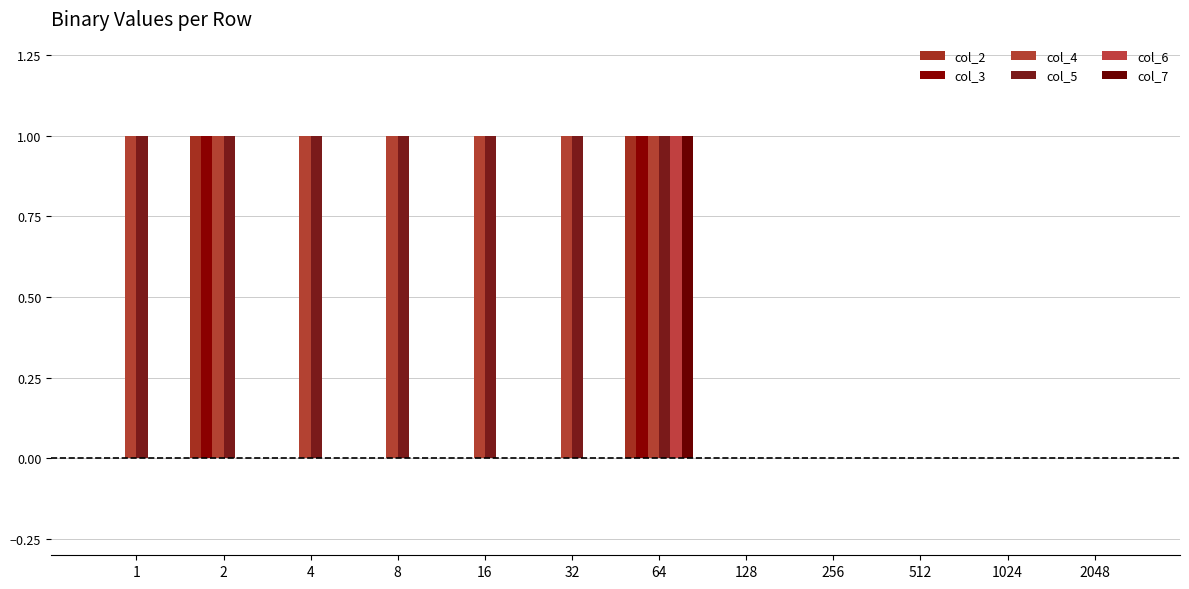

Rank the series by their maximum value, from lowest to highest.

col_2, col_3, col_4, col_5, col_6, col_7